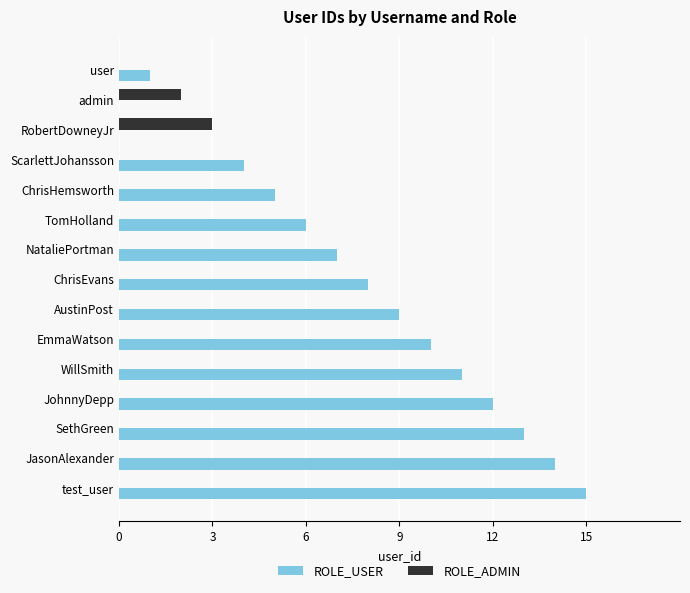

What is the sum of all ROLE_USER values?

115